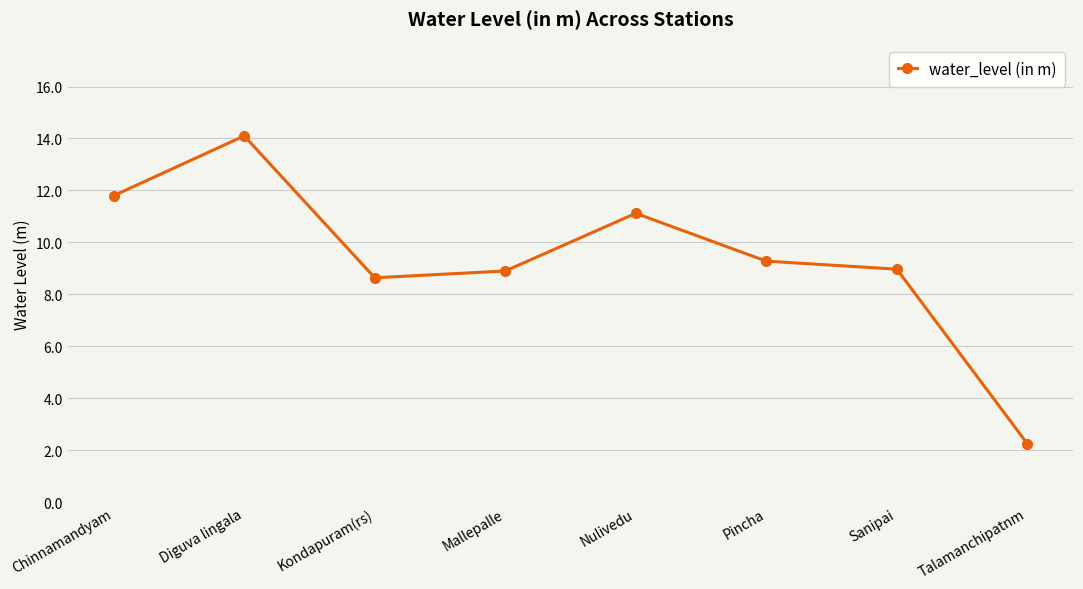

True or false: the data has more than 1 interior local peaks.

True